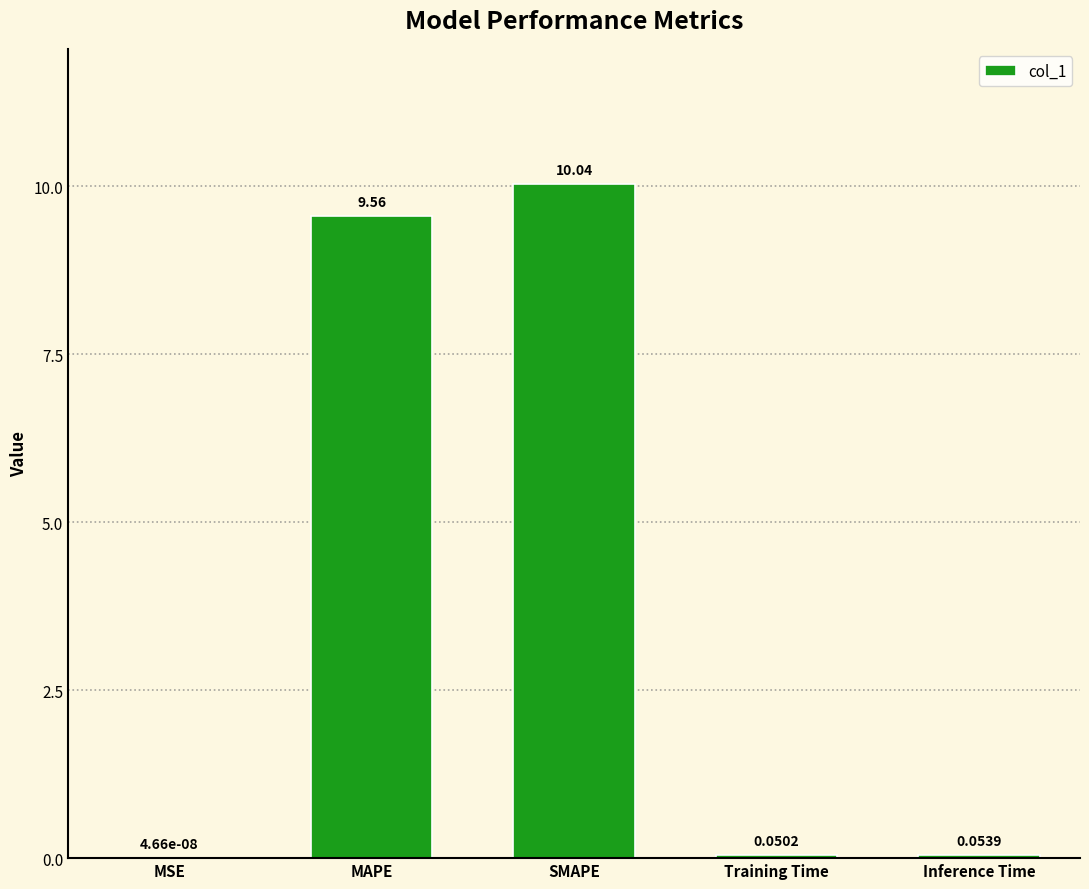

Which category has the highest value across all series?

SMAPE